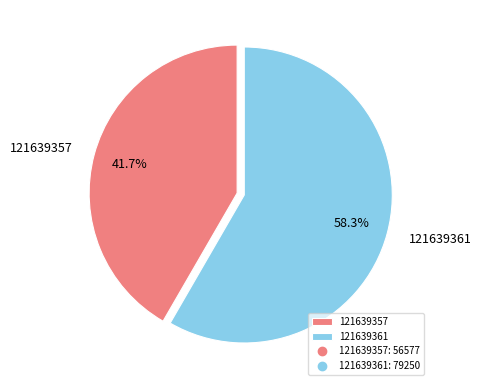

How many segments does this pie chart have?

2